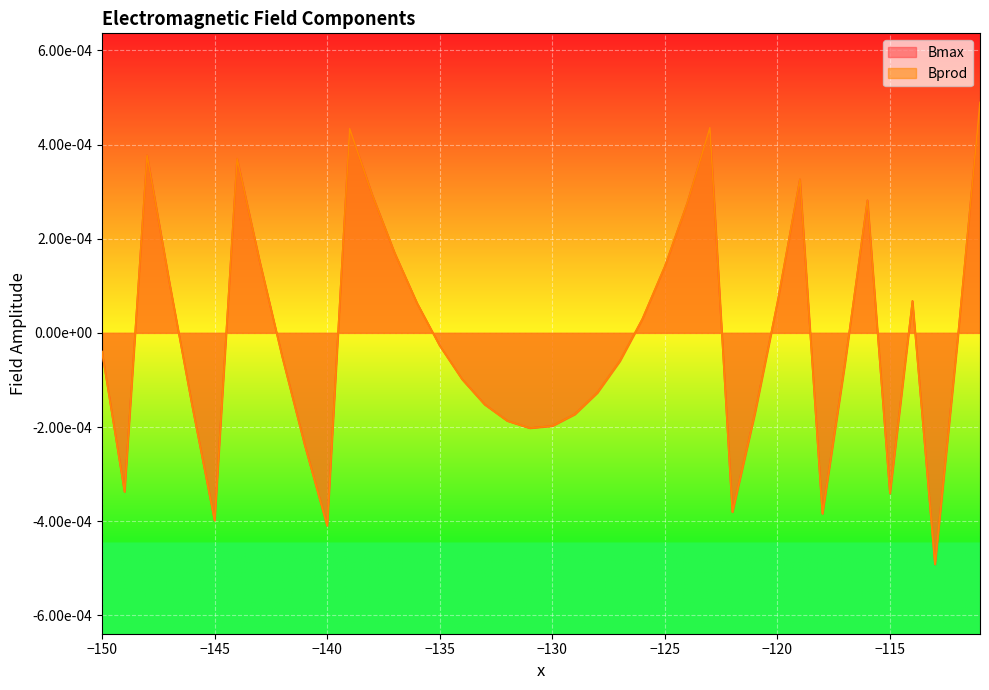

What are all the series names shown in the legend?

Bmax, Bprod